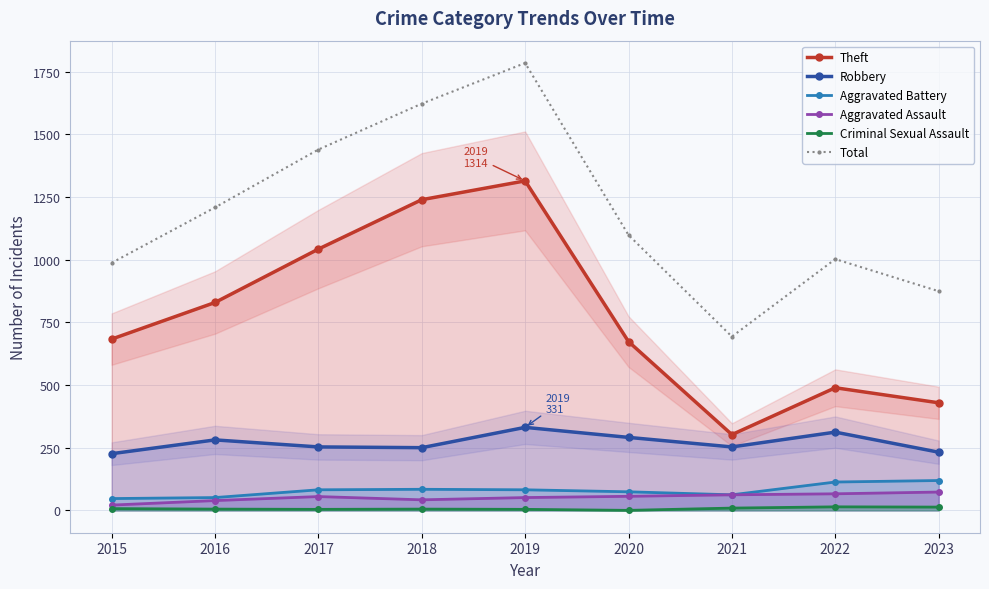

What is the total value across all series at 2023?

1740